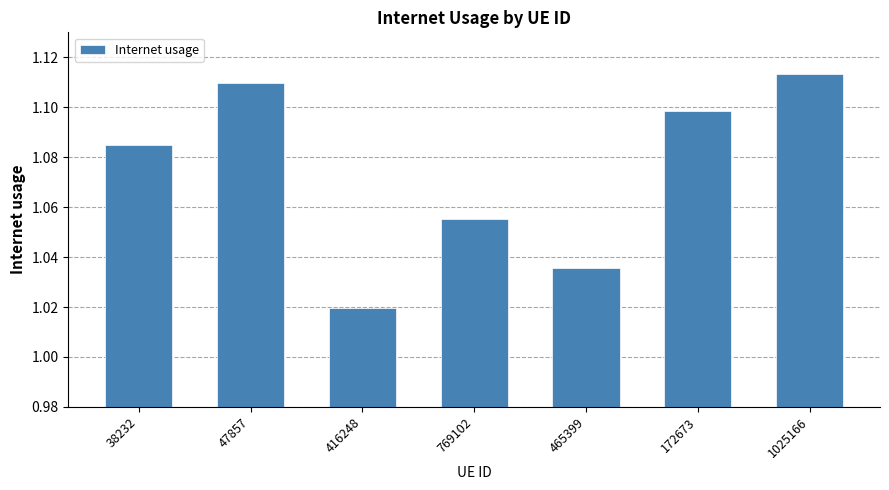

List the labels in order of value, largest first.

1025166, 47857, 172673, 38232, 769102, 465399, 416248